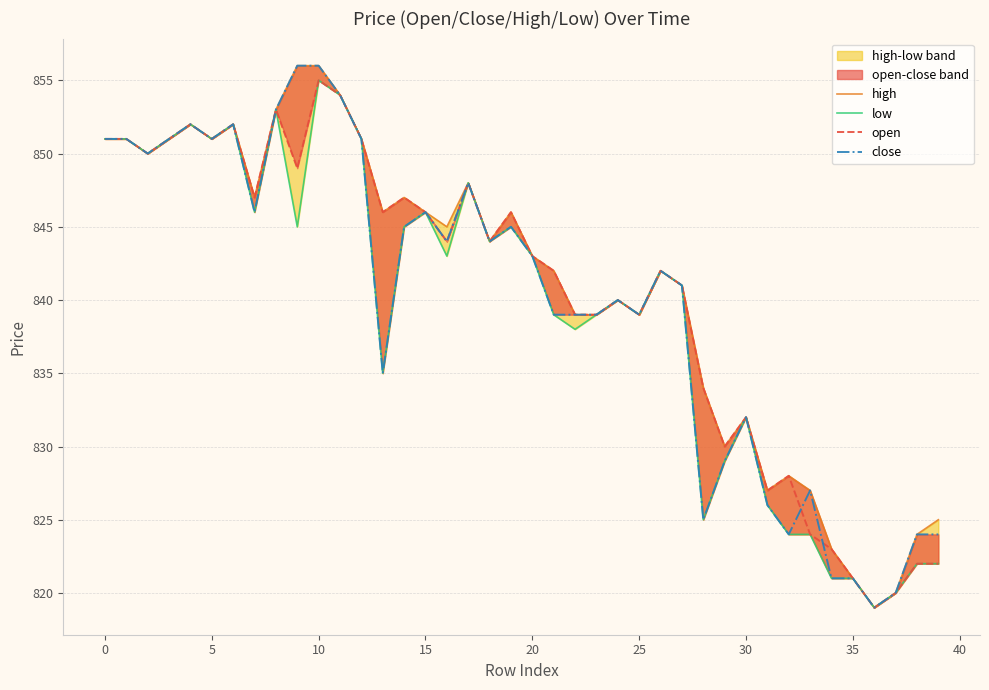

True or false: low has more than 2 points higher than both neighbors.

True